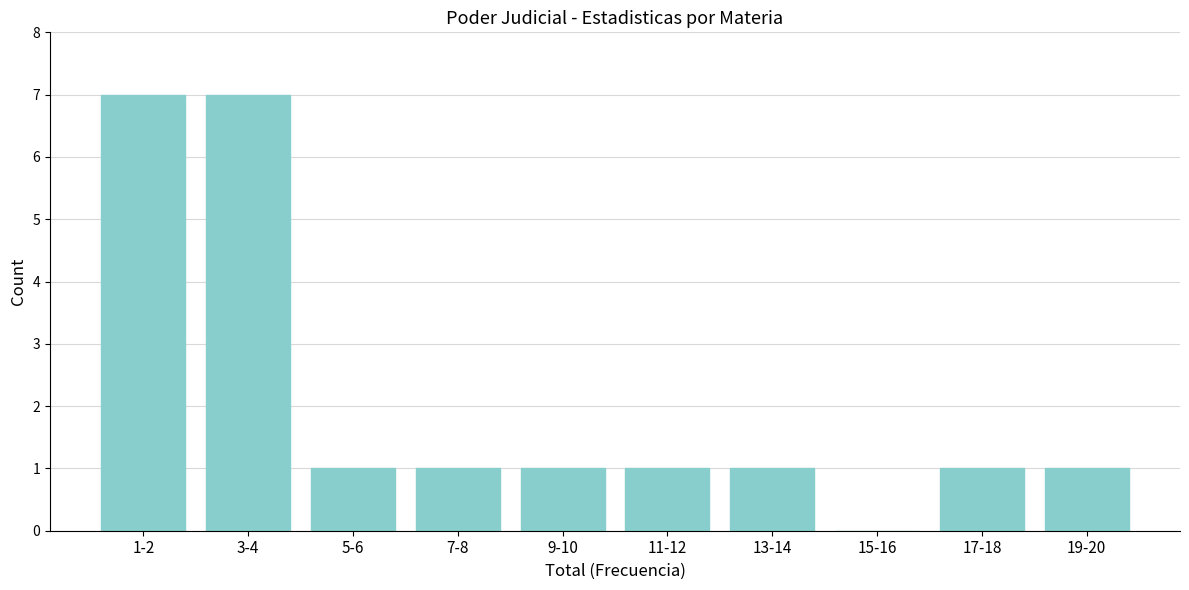

Reading right to left, transcribe all the data shown in this chart.

19-20=1	17-18=1	15-16=0	13-14=1	11-12=1	9-10=1	7-8=1	5-6=1	3-4=7	1-2=7